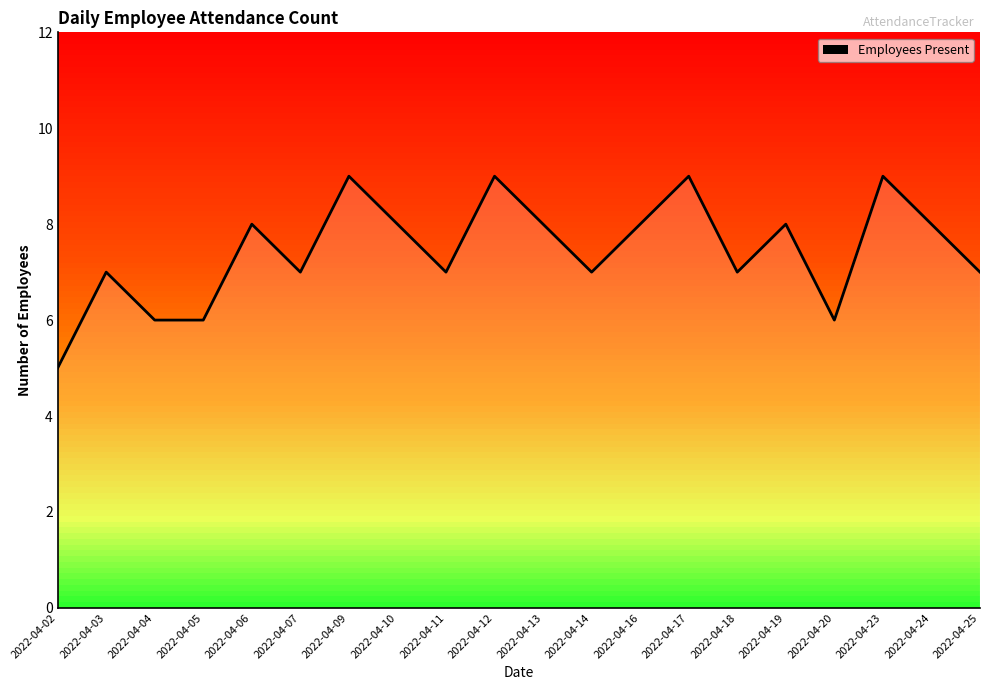

List the labels in order of value, largest first.

2022-04-09, 2022-04-12, 2022-04-17, 2022-04-23, 2022-04-06, 2022-04-10, 2022-04-13, 2022-04-16, 2022-04-19, 2022-04-24, 2022-04-03, 2022-04-07, 2022-04-11, 2022-04-14, 2022-04-18, 2022-04-25, 2022-04-04, 2022-04-05, 2022-04-20, 2022-04-02